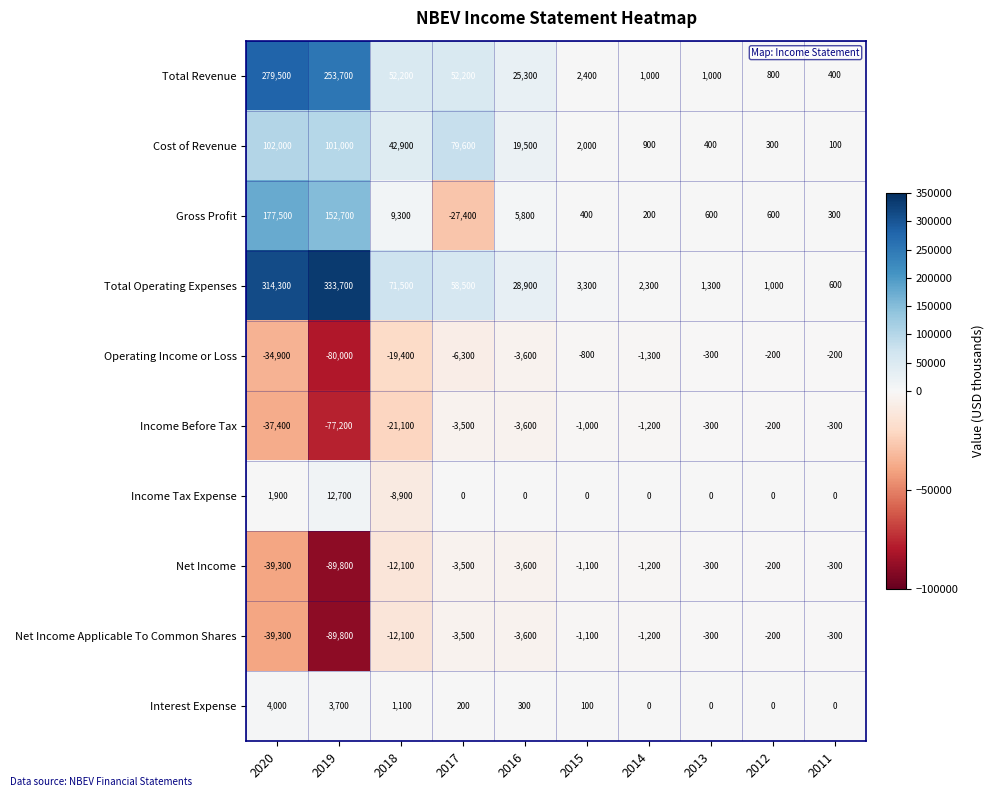

What is the highest value of the Income Tax Expense series?

12700